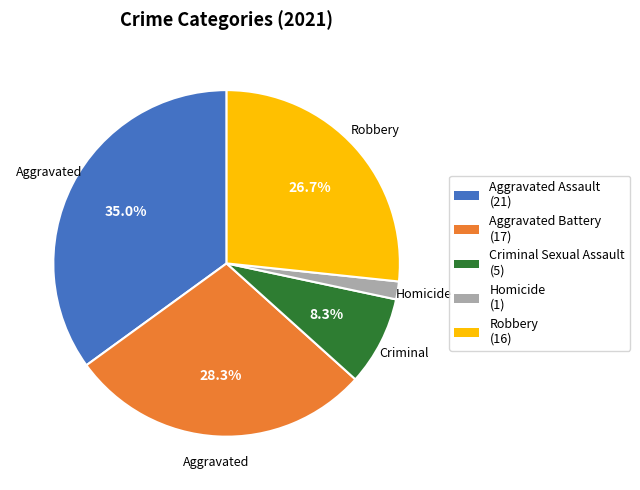

Is Criminal Sexual Assault the majority of the pie?

No